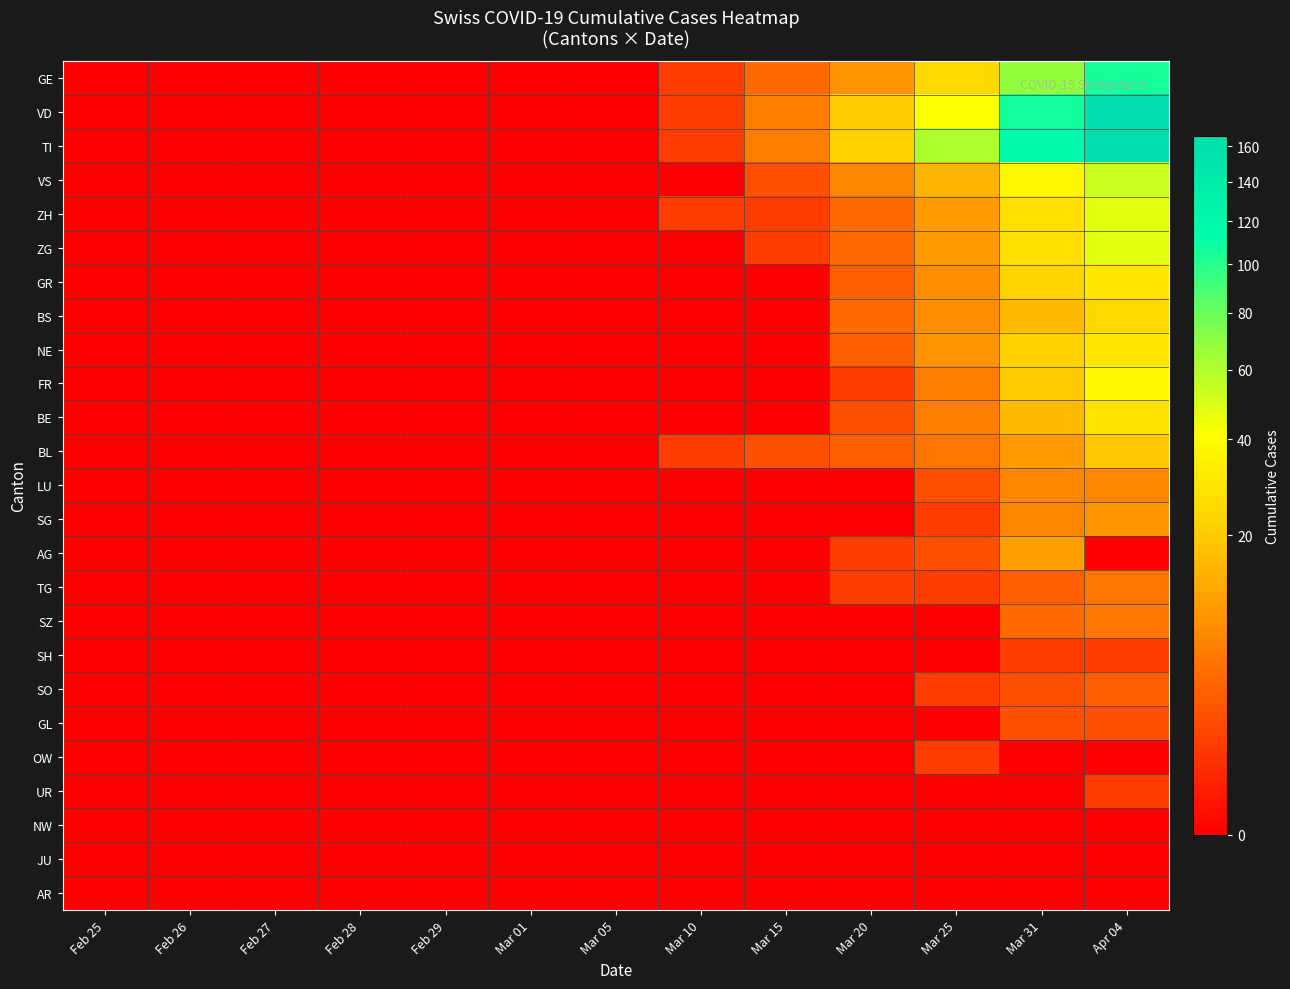

Which label corresponds to the largest value in the chart?

Apr 04